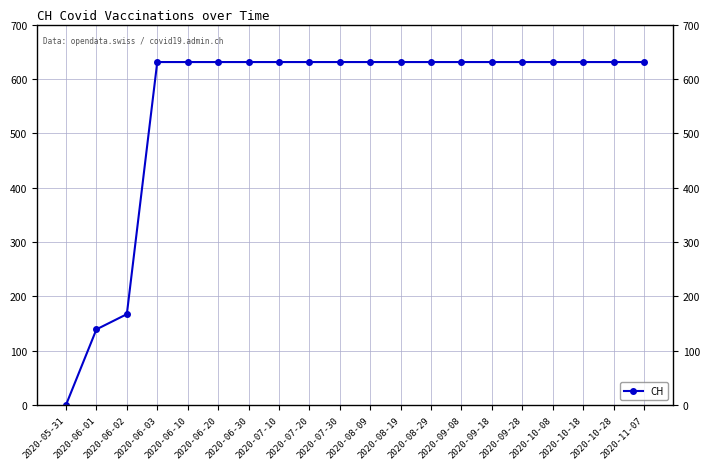

Approximately how many times larger is the value at 2020-08-19 compared to 2020-08-09?

1.0